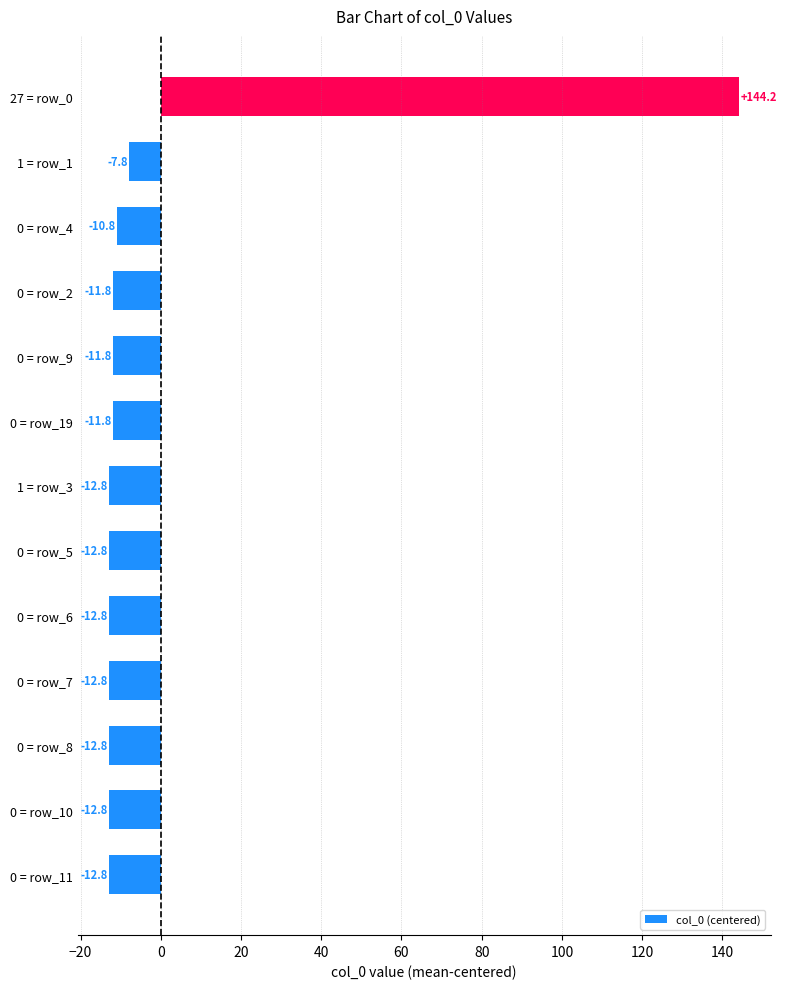

Reading top to bottom, list all the values displayed in this chart.

27 = row_0=144.2	1 = row_1=-7.8	0 = row_4=-10.8	0 = row_2=-11.8	0 = row_9=-11.8	0 = row_19=-11.8	1 = row_3=-12.8	0 = row_5=-12.8	0 = row_6=-12.8	0 = row_7=-12.8	0 = row_8=-12.8	0 = row_10=-12.8	0 = row_11=-12.8